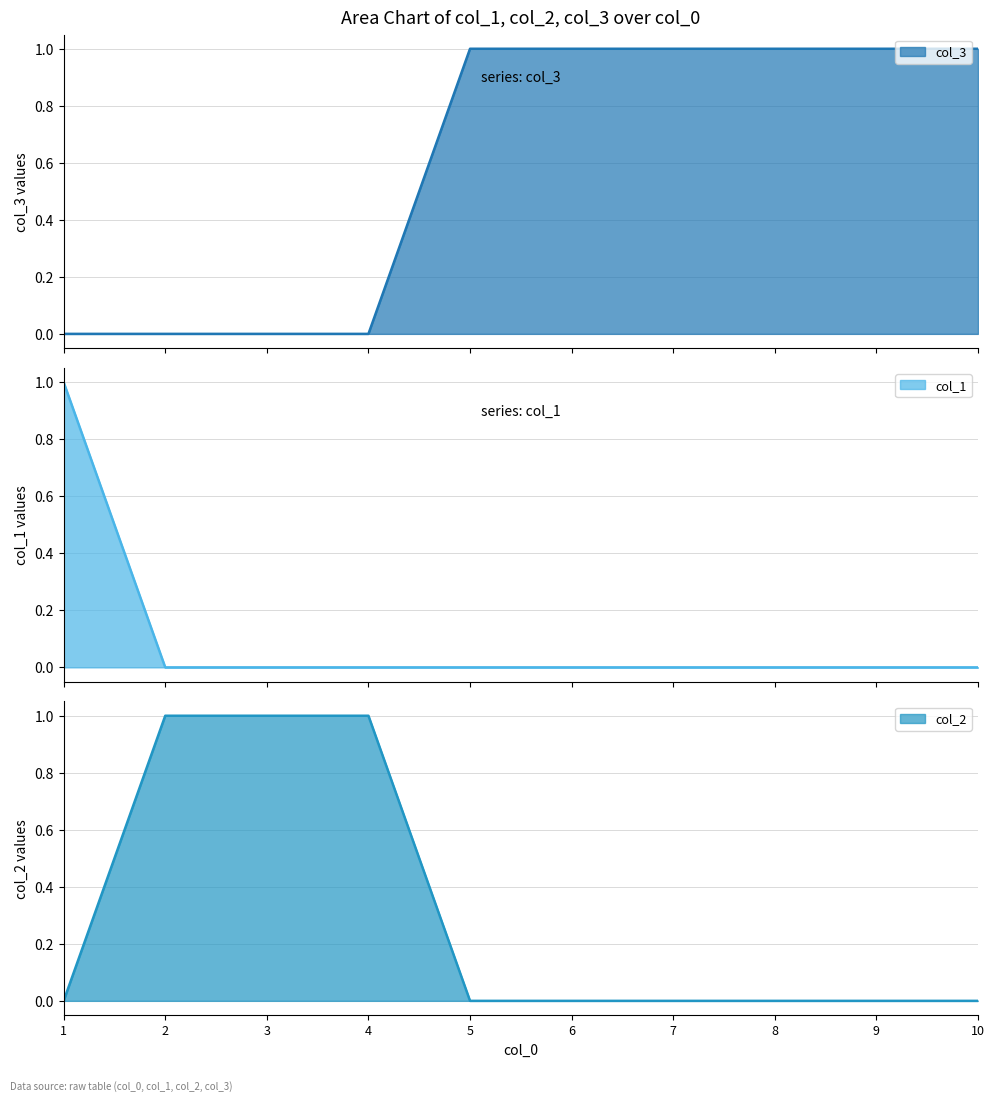

Which category has the highest value in the col_1 series?

1